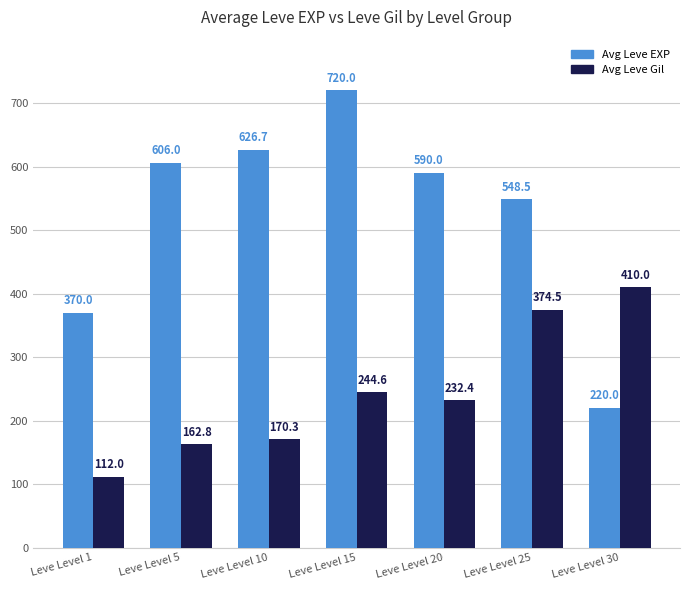

What is the average value of the Avg Leve Gil series?

243.8